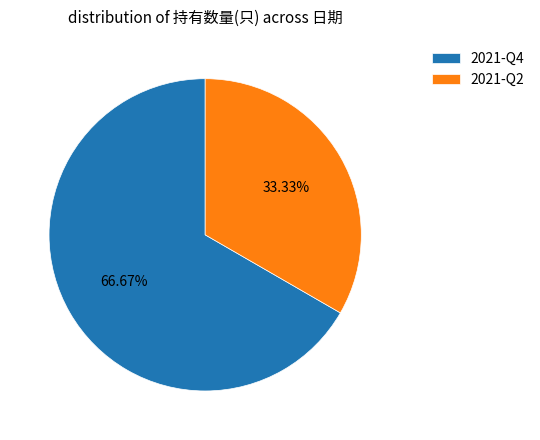

Between 2021-Q2 and 2021-Q4, which is larger?

2021-Q4